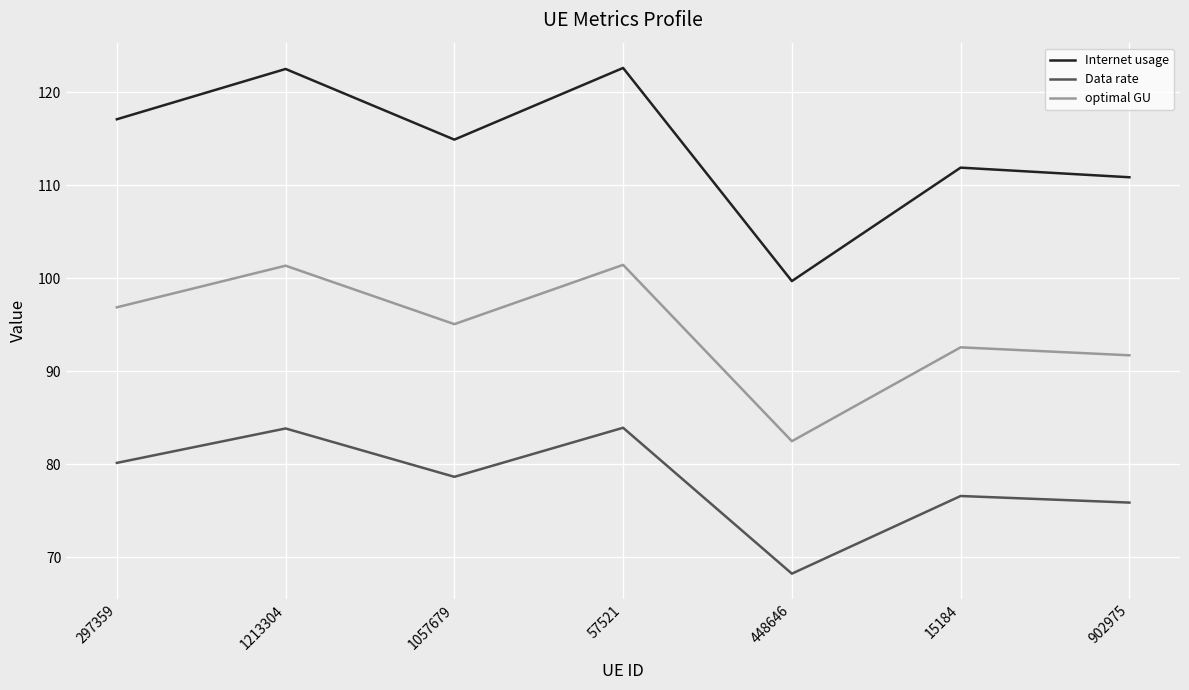

True or false: optimal GU and Internet usage intersect in this chart.

False